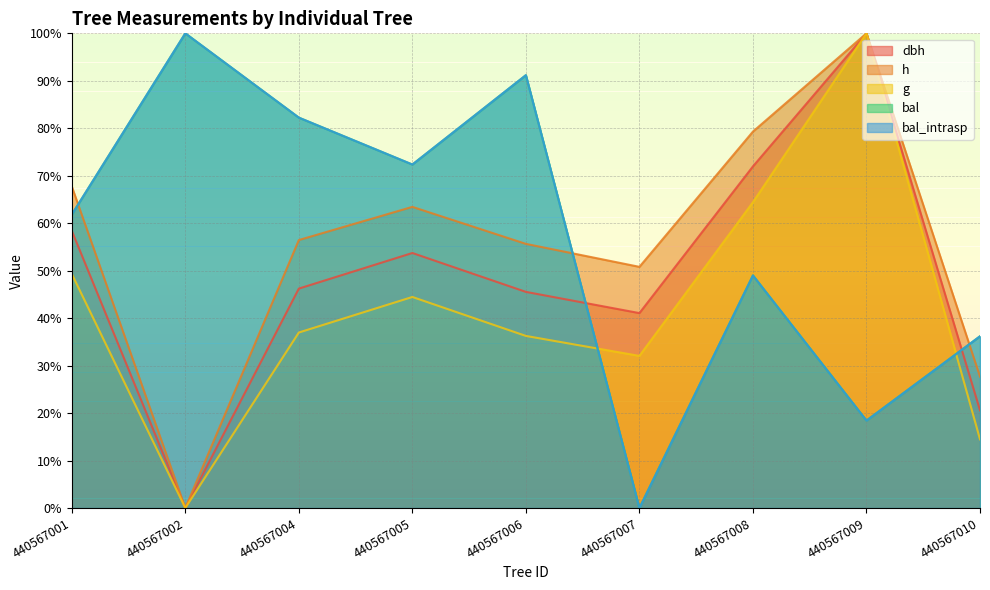

Is it true that g equals 26.6 at 440567008?

False